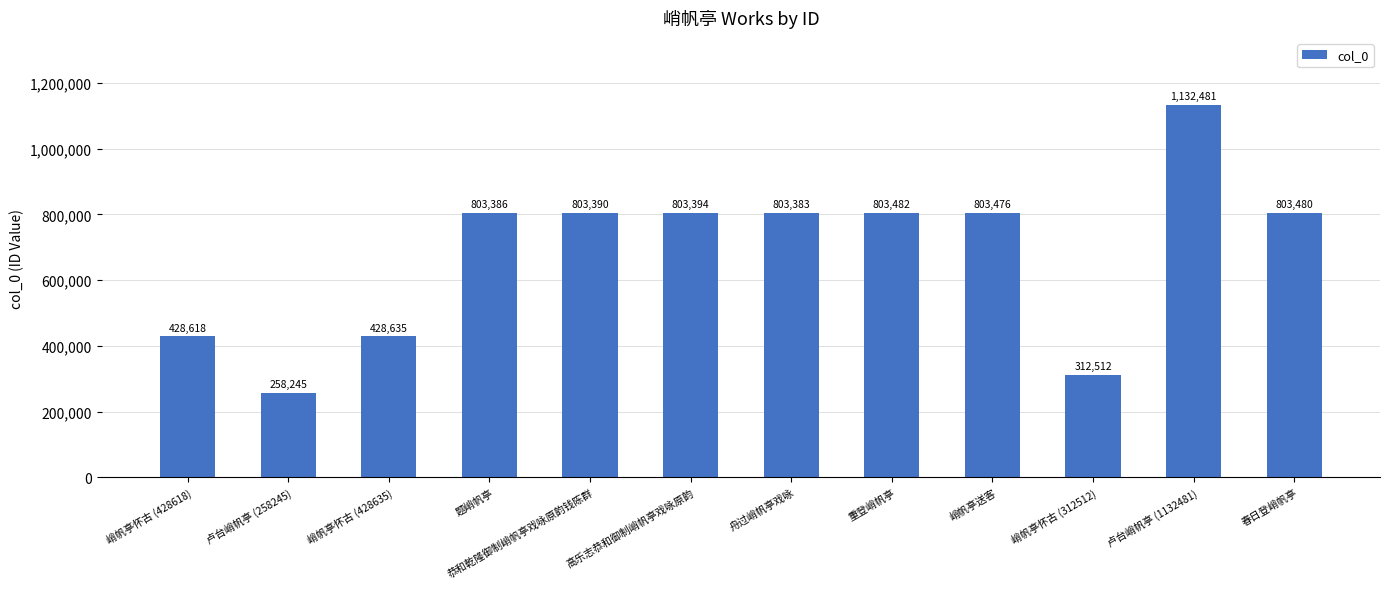

List the labels in order of value, largest first.

卢台峭帆亭 (1132481), 重登峭帆亭, 春日登峭帆亭, 峭帆亭送客, 高乐志恭和御制峭帆亭戏咏原韵, 恭和乾隆御制峭帆亭戏咏原韵钱陈群, 题峭帆亭, 舟过峭帆亭戏咏, 峭帆亭怀古 (428635), 峭帆亭怀古 (428618), 峭帆亭怀古 (312512), 卢台峭帆亭 (258245)